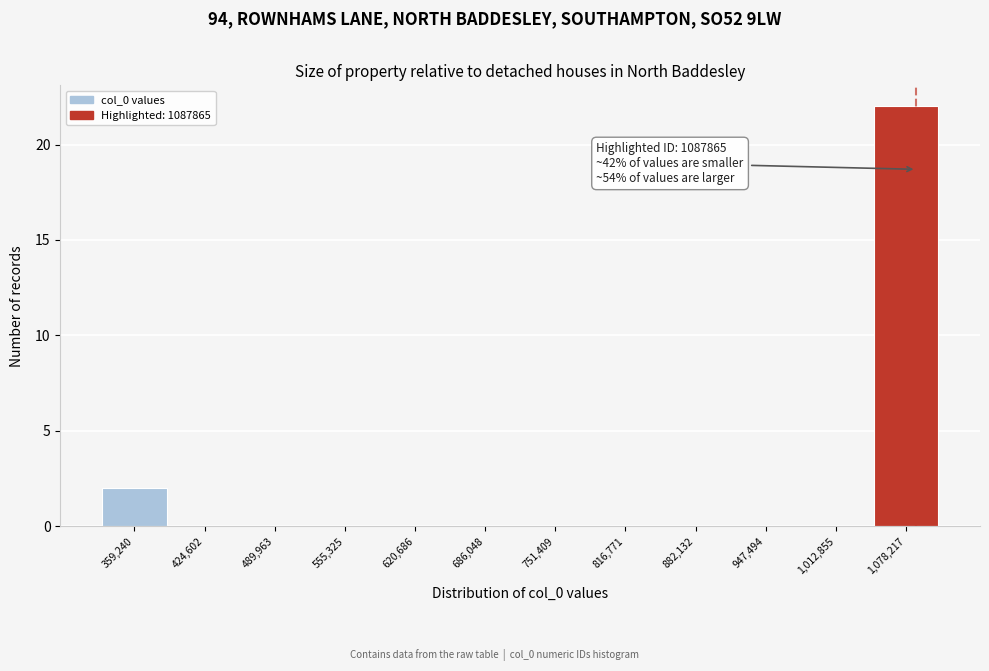

Which range on the x-axis has the tallest bar?

1050000 to 1110000